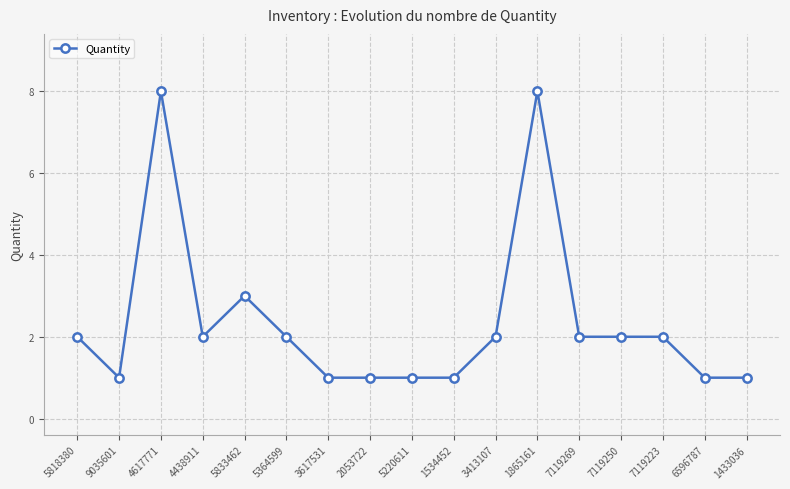

What is the greatest value displayed?

8